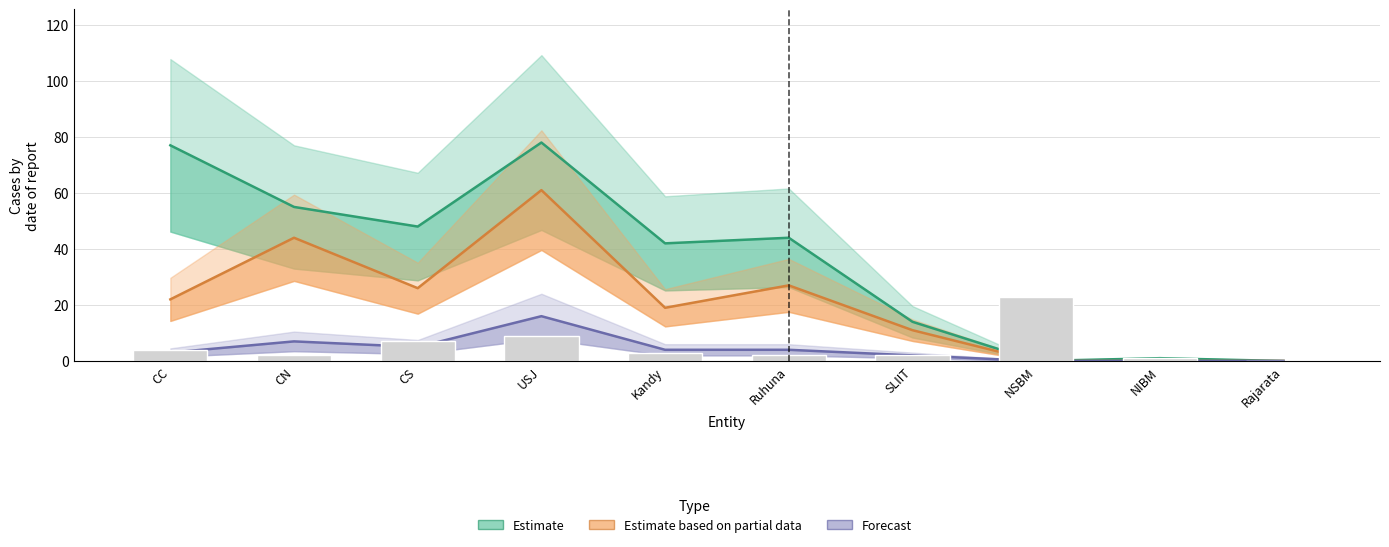

Is the value of Forecast at NSBM greater than the value of Estimate at CS?

No